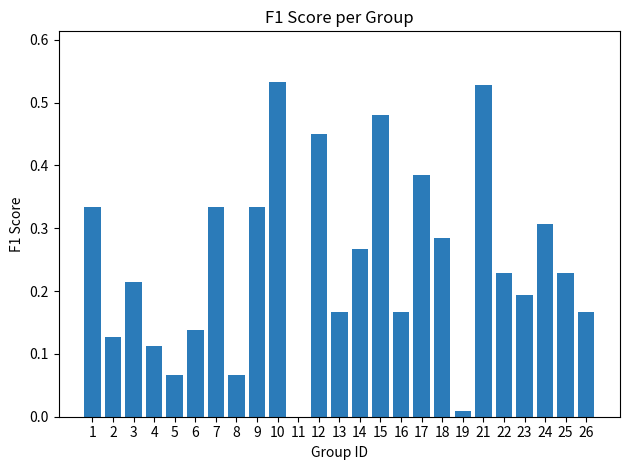

The value at 25 is 0.2. True or false?

True